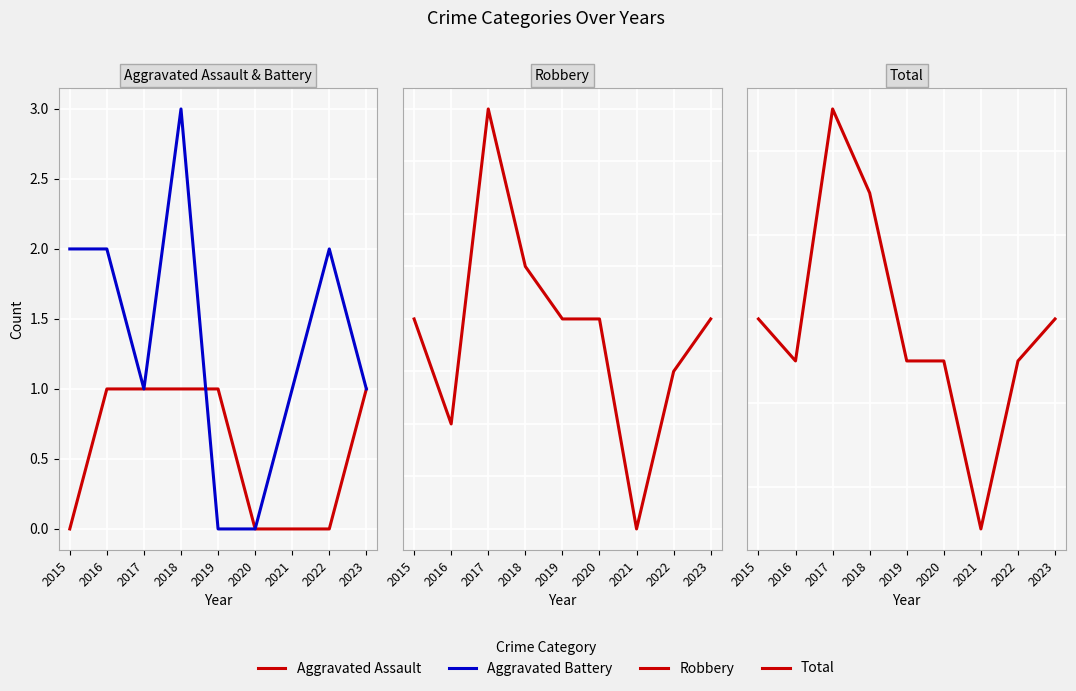

Reading left to right, extract all data points from this chart.

Aggravated Assault: 2015=0	2016=1	2017=1	2018=1	2019=1	2020=0	2021=0	2022=0	2023=1
Aggravated Battery: 2015=2	2016=2	2017=1	2018=3	2019=0	2020=0	2021=1	2022=2	2023=1
Robbery: 2015=4	2016=2	2017=8	2018=5	2019=4	2020=4	2021=0	2022=3	2023=4
Total: 2015=6	2016=5	2017=11	2018=9	2019=5	2020=5	2021=1	2022=5	2023=6